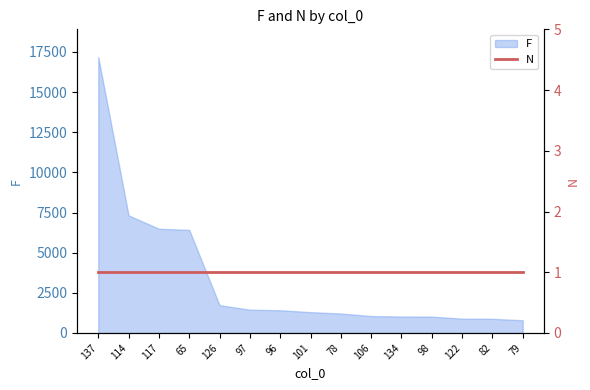

Rank the categories by value from highest to lowest.

137, 114, 117, 65, 126, 97, 96, 101, 78, 106, 134, 98, 122, 82, 79